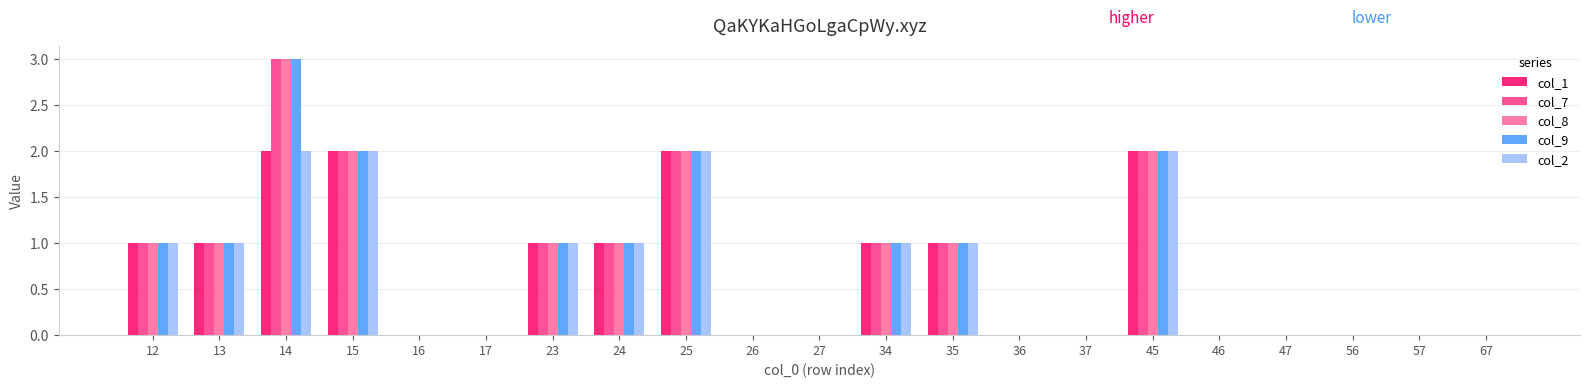

How many col_8 values are between 0 and 1?

17